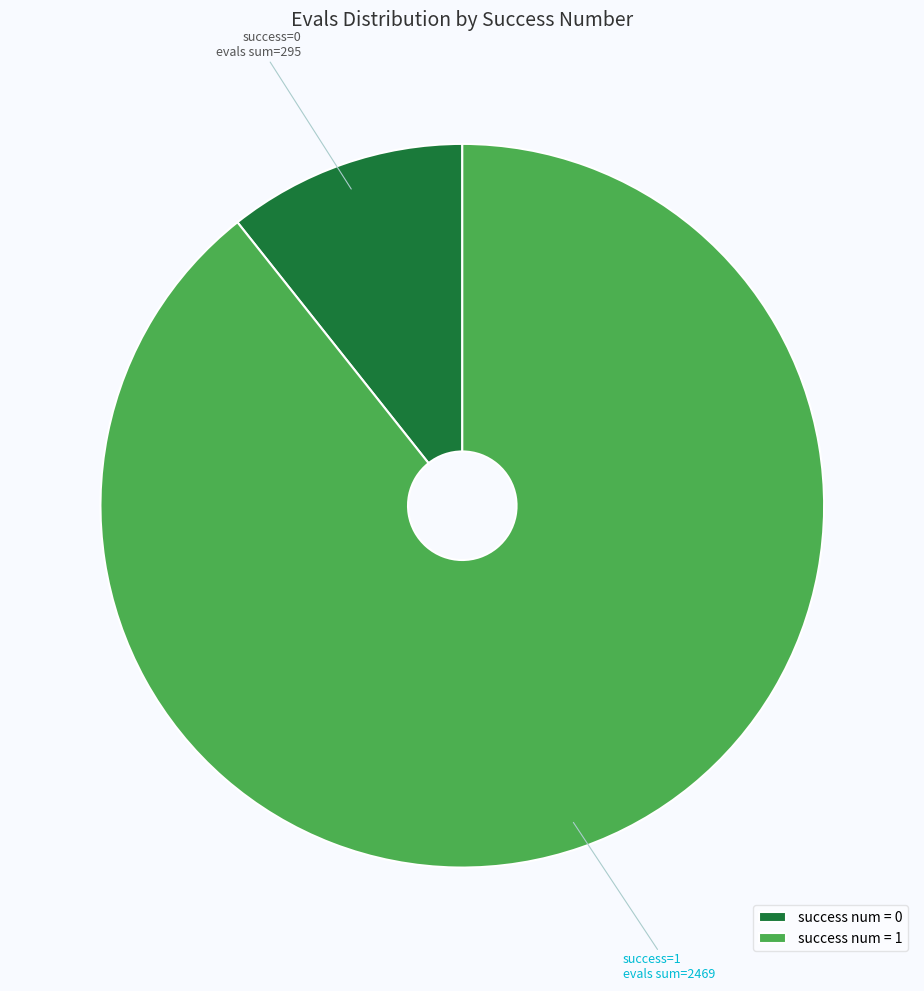

Rank the categories by value from lowest to highest.

success num = 0, success num = 1